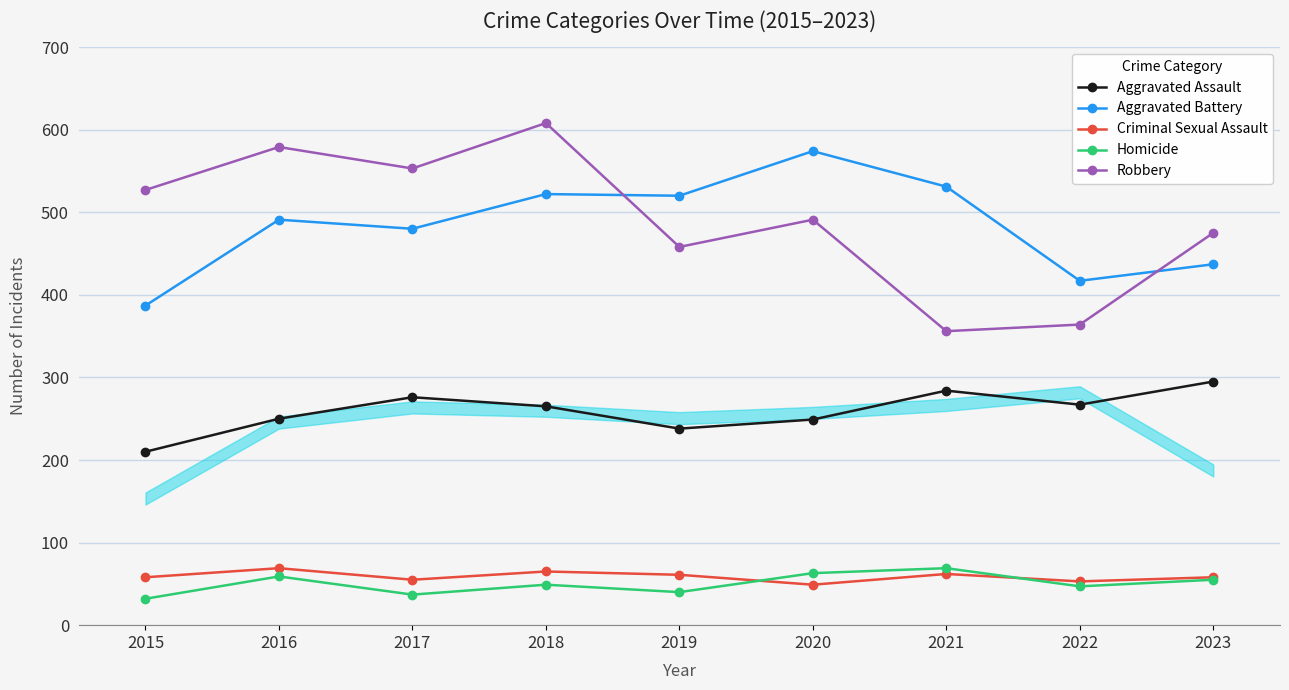

Read the Aggravated Assault value at 2020, to the nearest 5.

250